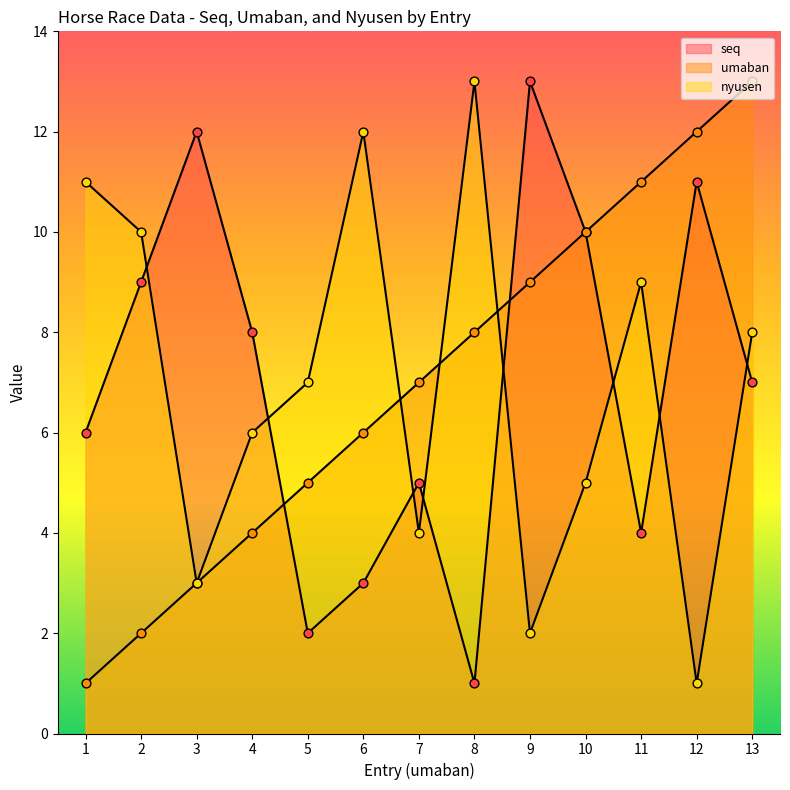

Which series contains the lowest Y value?

seq